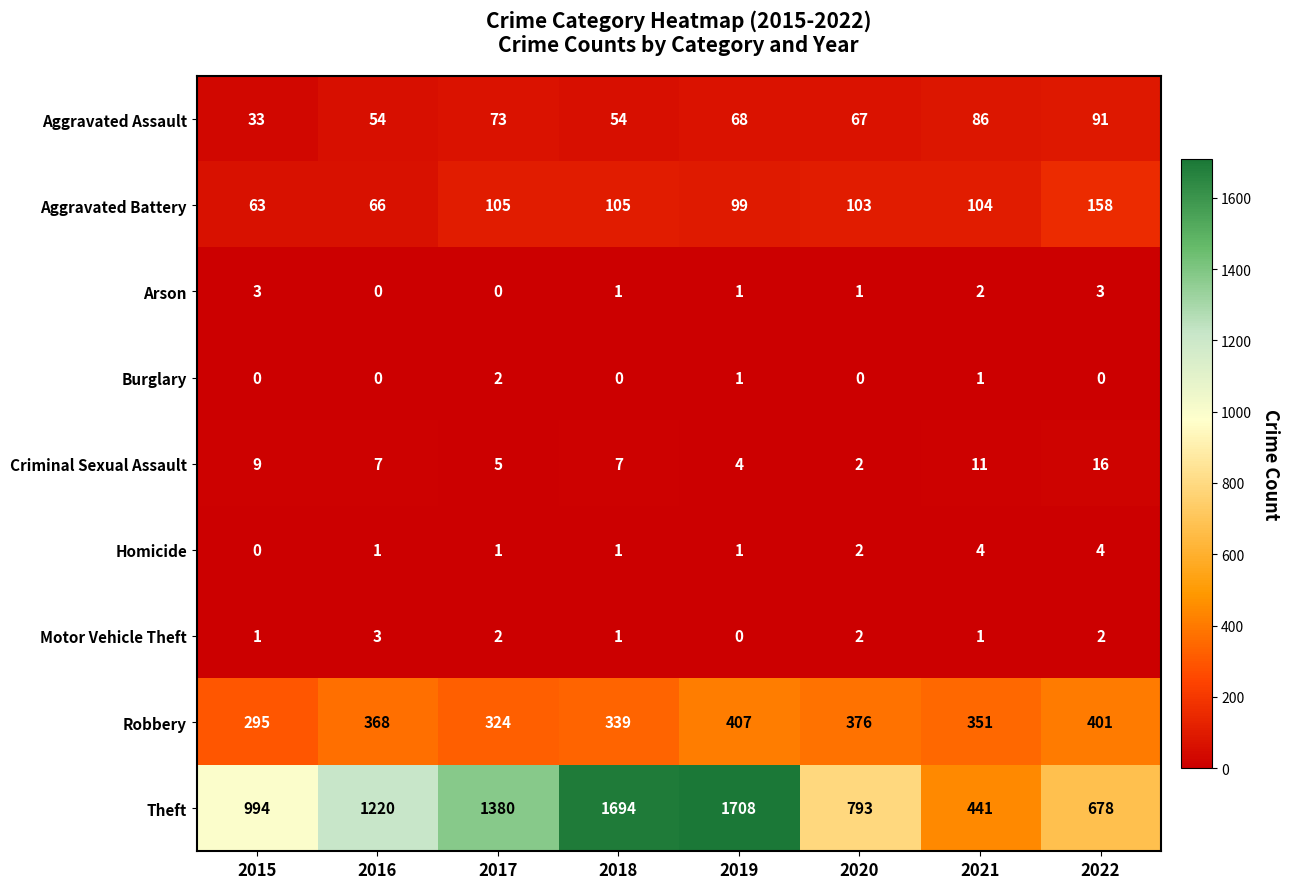

At which label does Arson first exceed 1?

2015